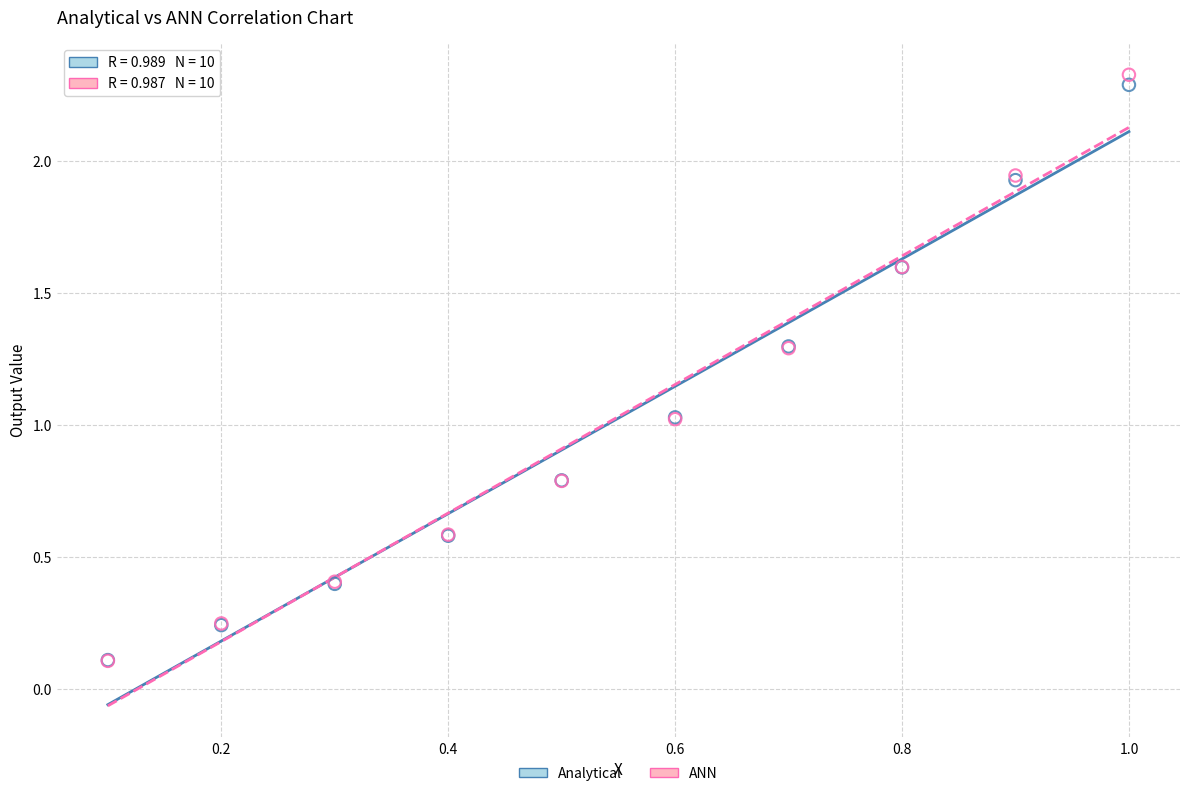

Which series has the largest Y range (max minus min)?

ANN